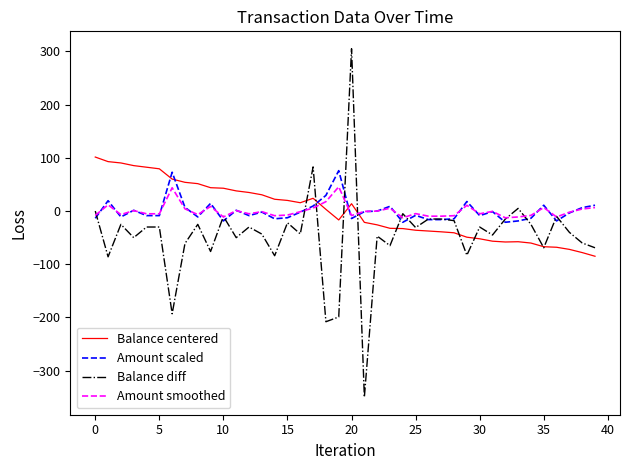

Which series has the widest spread of values?

Balance diff